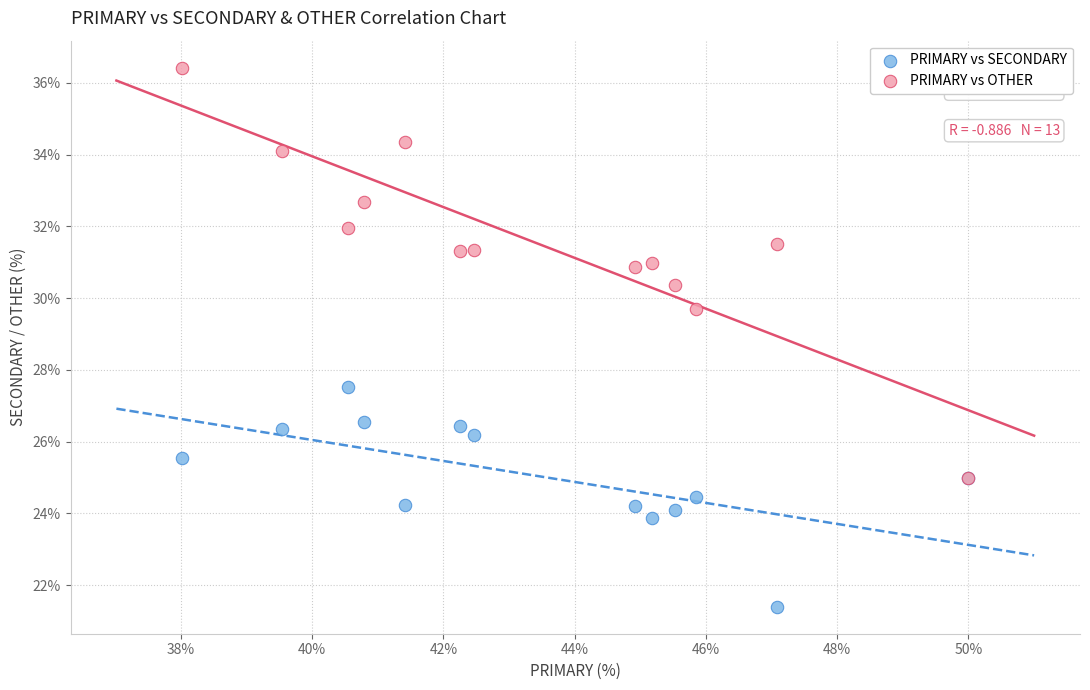

Across all series, what Y value is closest to 28?

27.5